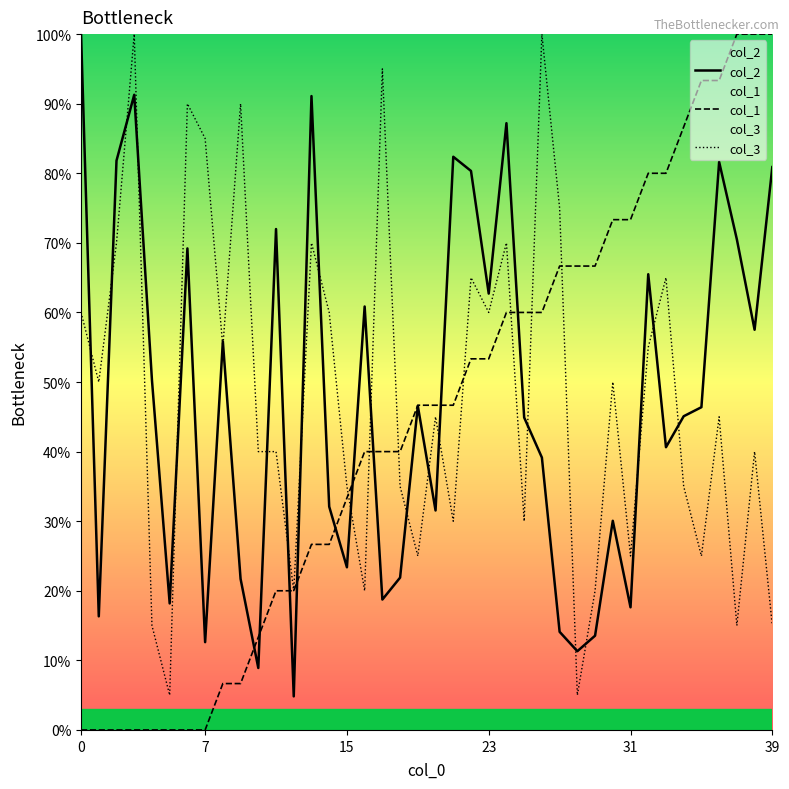

What are all the series names shown in the legend?

col_2, col_1, col_3